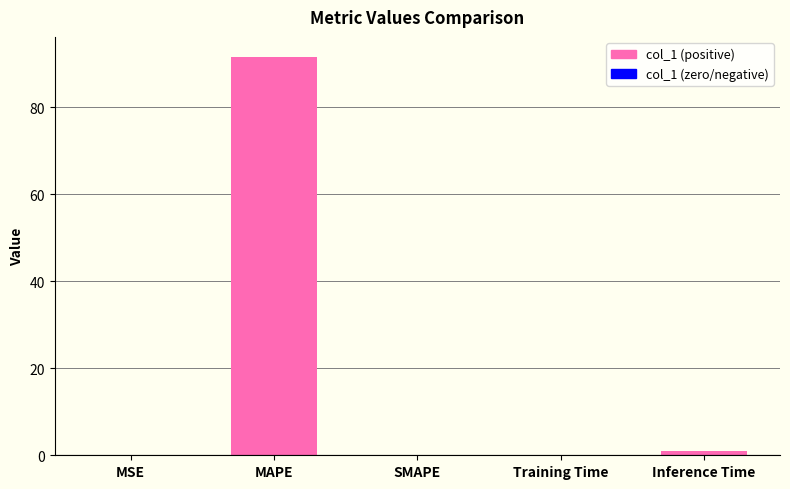

What is the greatest value displayed?

91.6